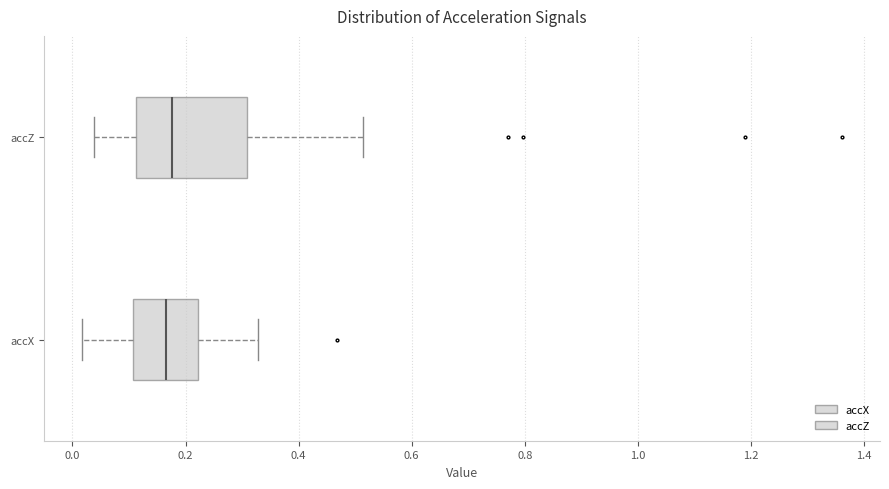

Where does the right whisker of the box for accZ end on the x-axis? The values are not printed on the chart, so give them approximately, as read against the axis.

0.52